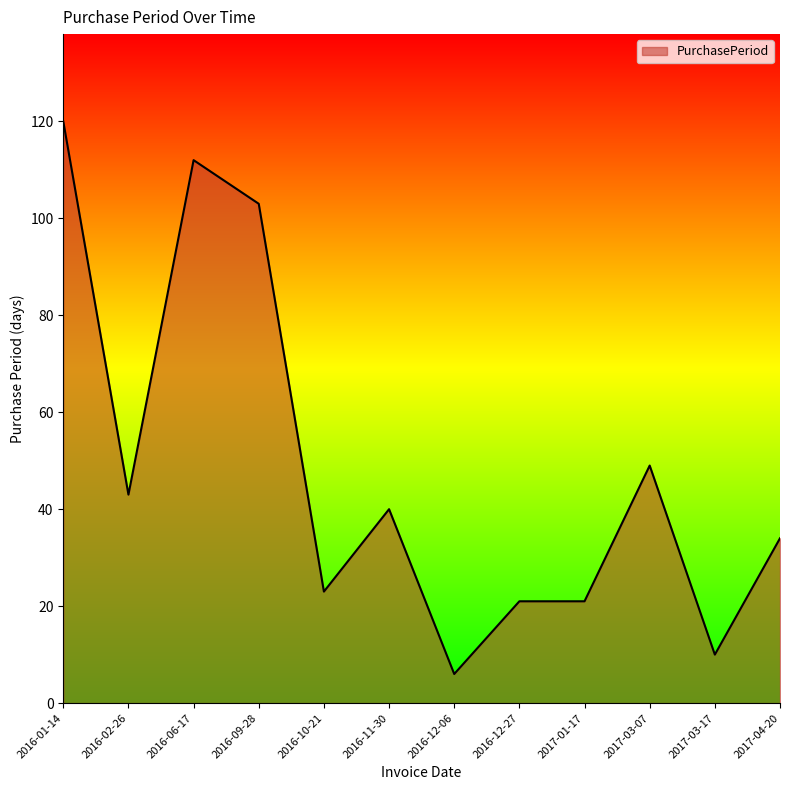

At which label does the data first exceed 40?

2016-01-14